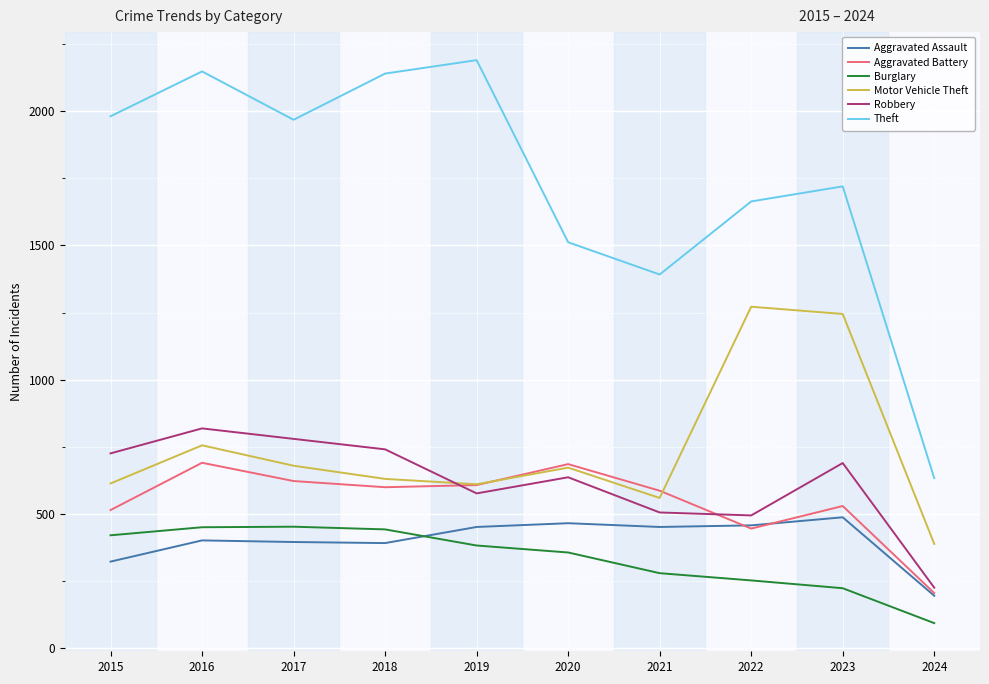

How many values in the Motor Vehicle Theft series are below 673?

5